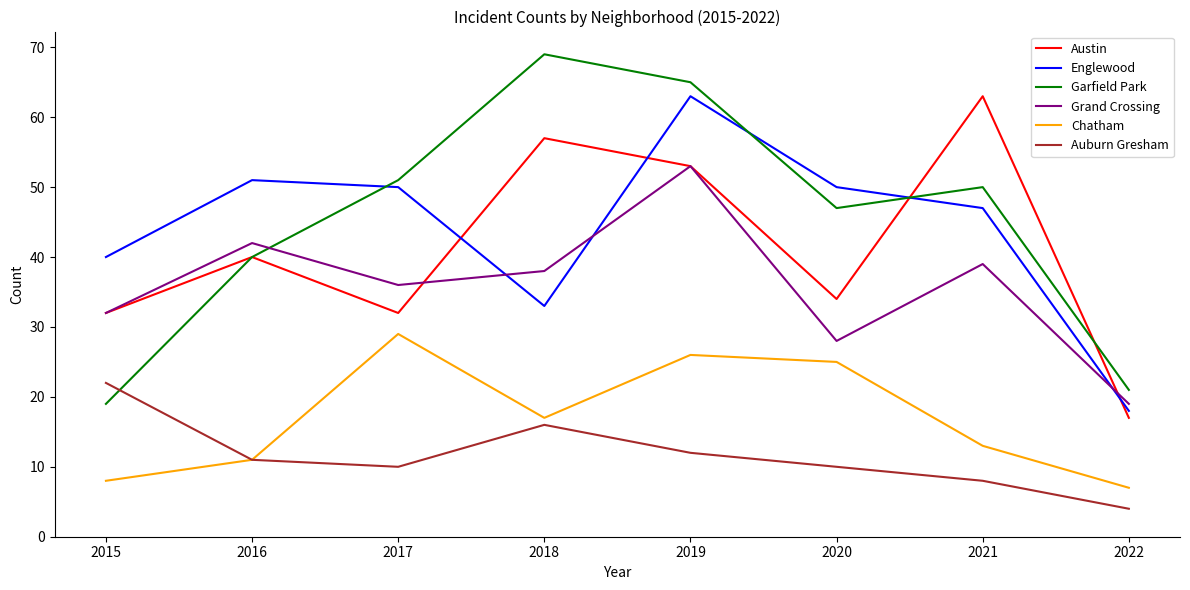

Is it true that Austin equals 32 at 2015?

True